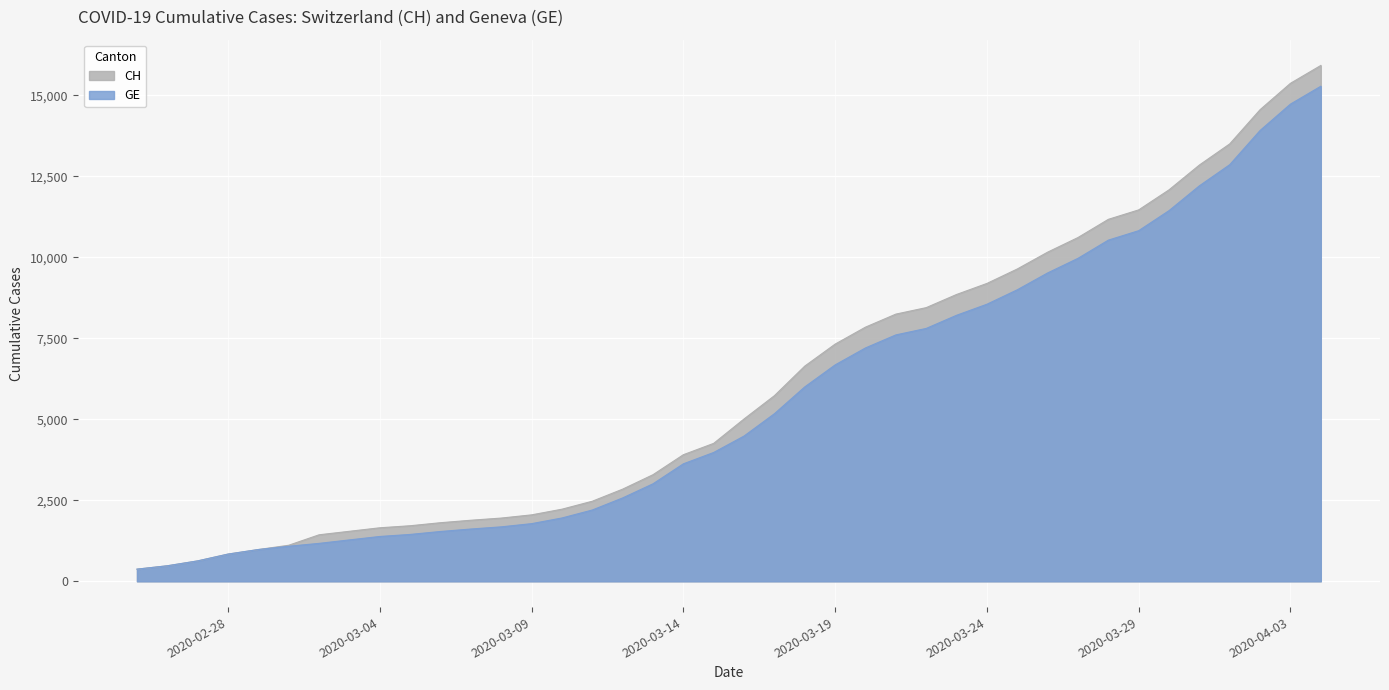

What is the highest value of the GE series?

15284